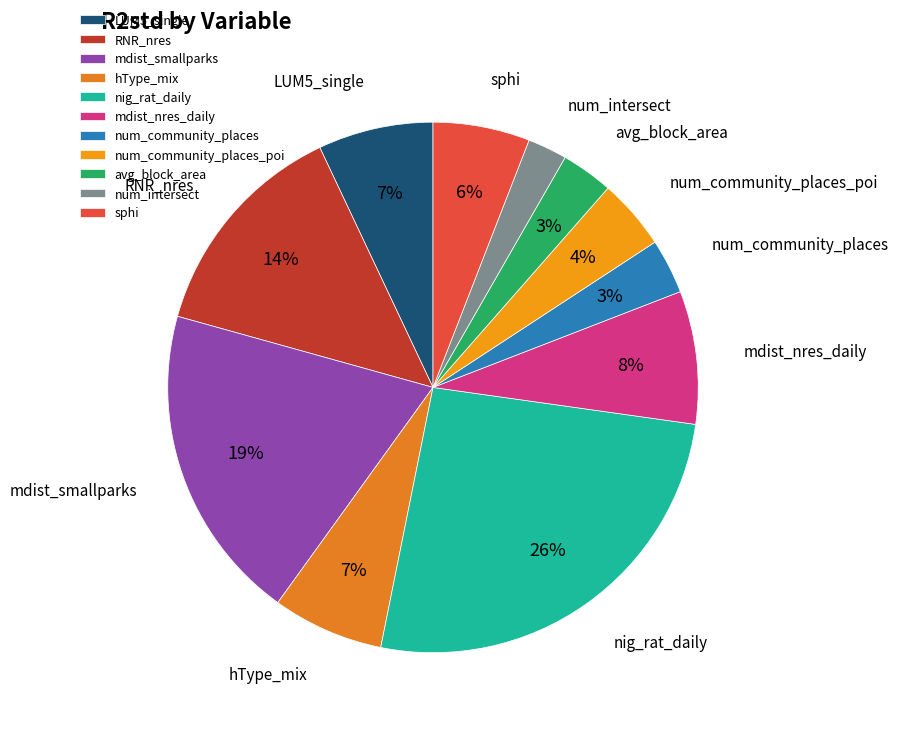

How many slices are in this pie chart?

11